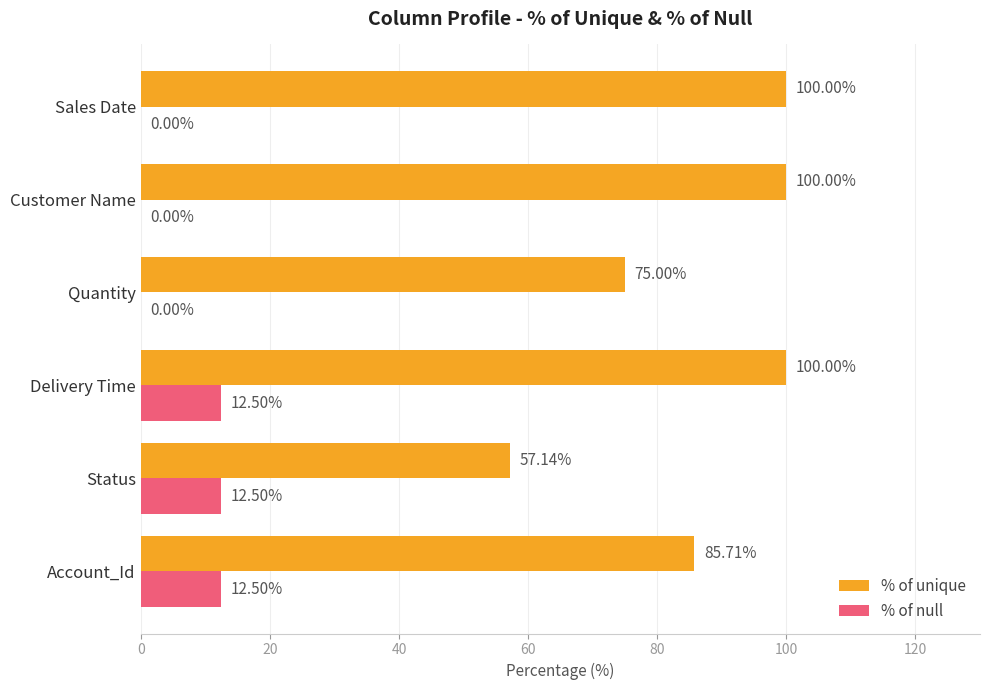

Count the number of data series in this chart.

2